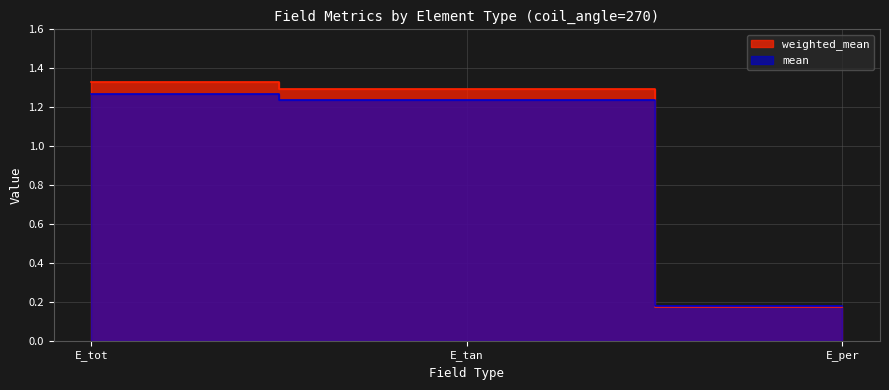

Rank the series by their maximum value, from lowest to highest.

mean, weighted_mean